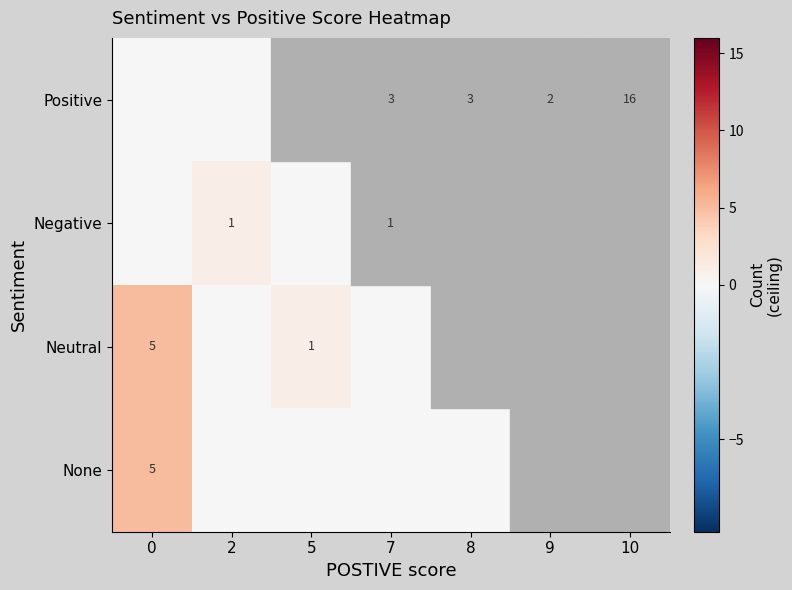

At which category is the sum across all series the highest?

10